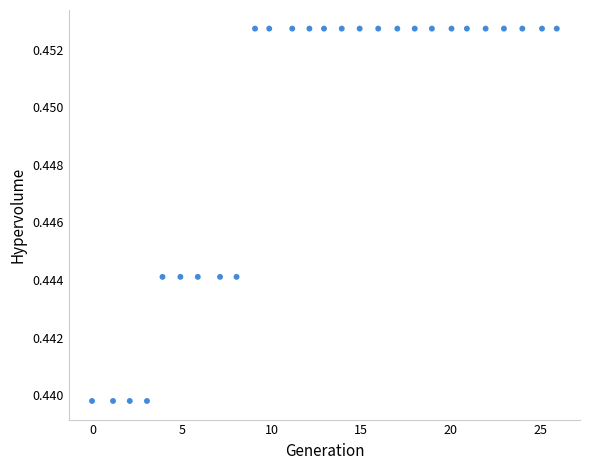

What is the range of X values (max minus min)?

25.9